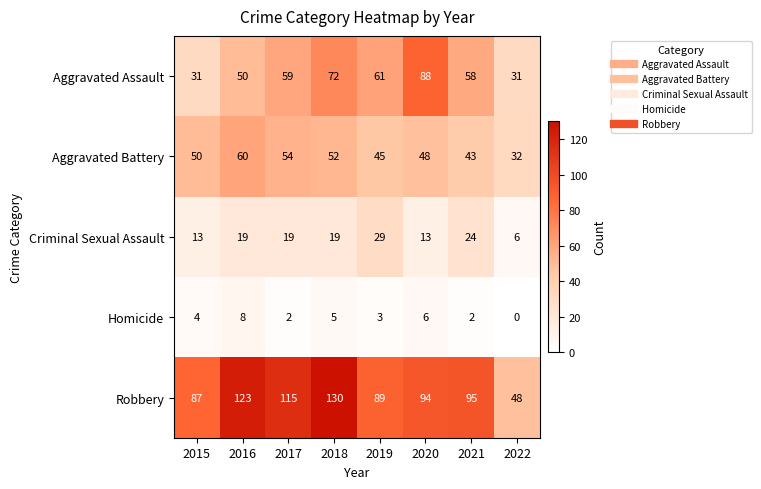

Rank the series at 2018 from highest to lowest value.

Robbery, Aggravated Assault, Aggravated Battery, Criminal Sexual Assault, Homicide